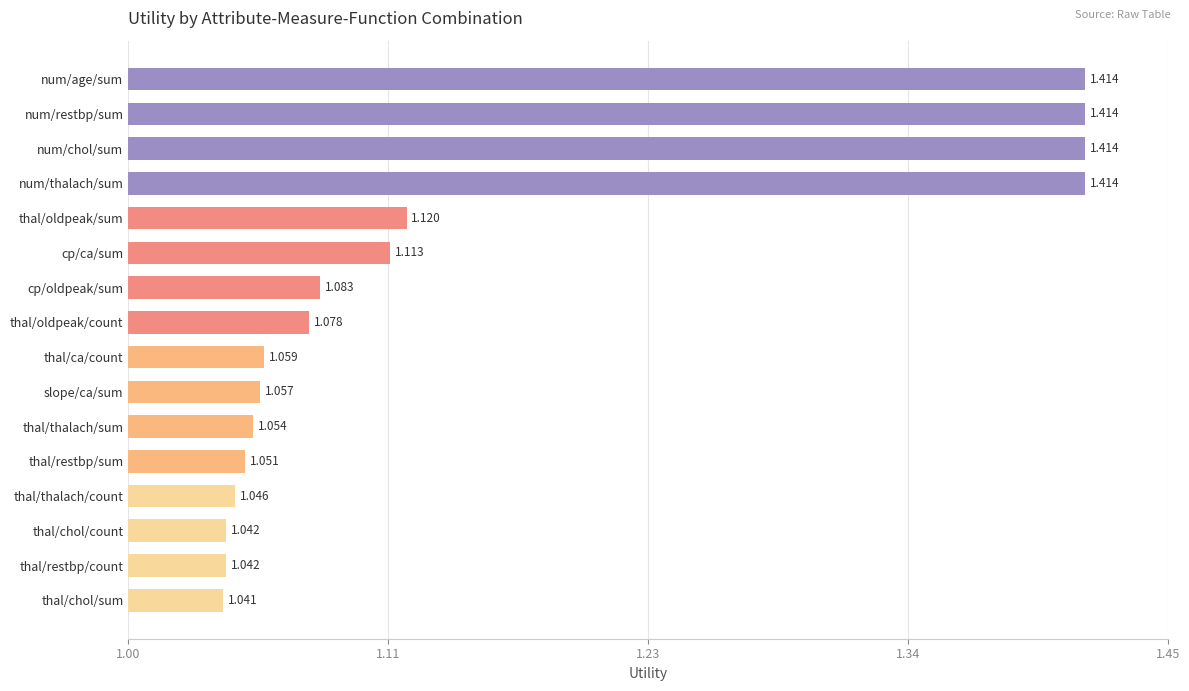

Does the chart contain any negative values?

No